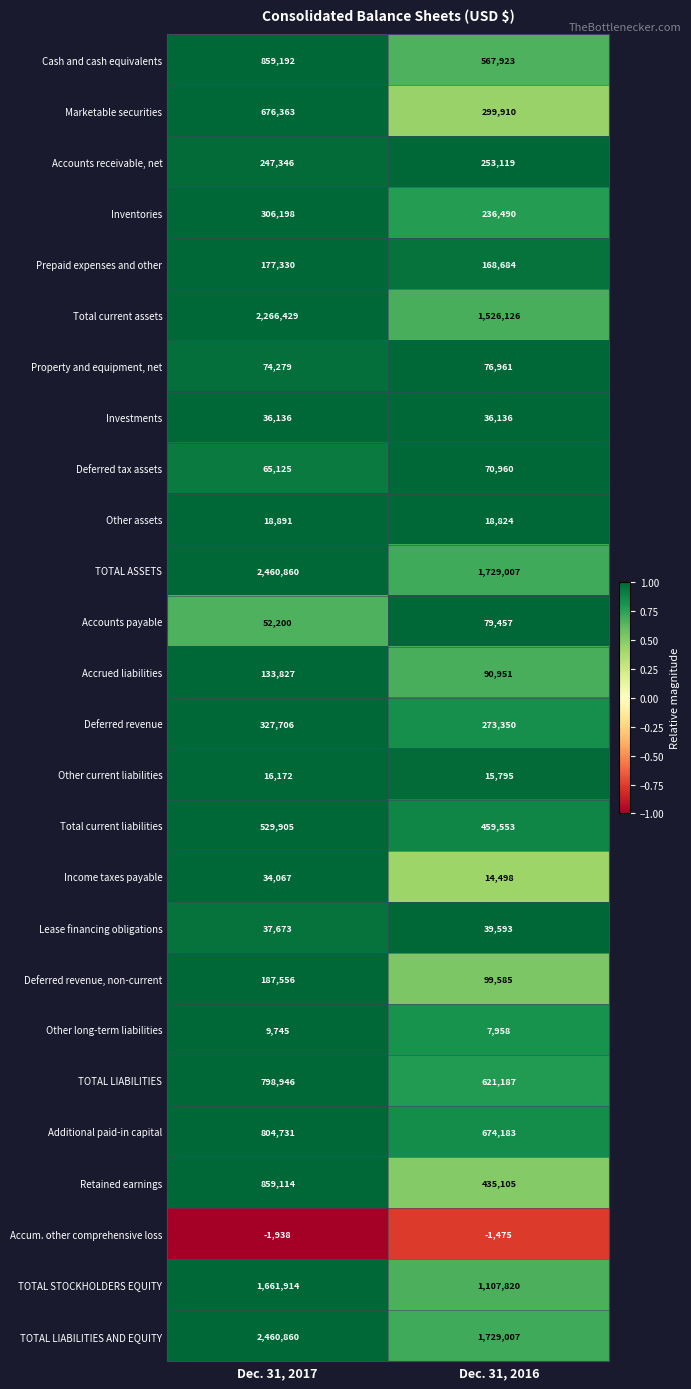

Which label corresponds to the smallest value in the chart?

Dec. 31, 2017